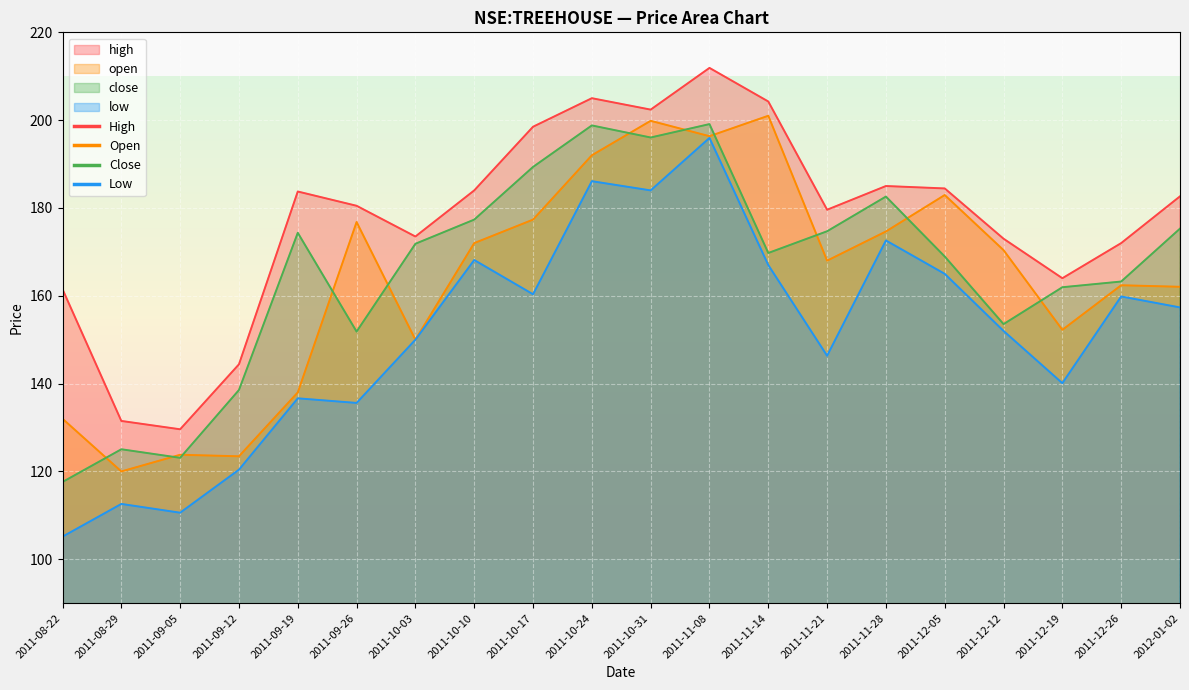

Does the chart display data point markers on the line(s)?

No